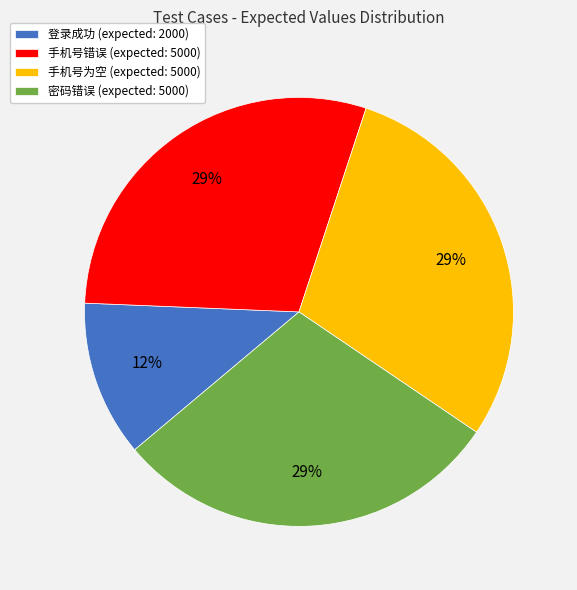

What is the ratio of the value at 登录成功 (expected: 2000) to the value at 密码错误 (expected: 5000)?

0.4